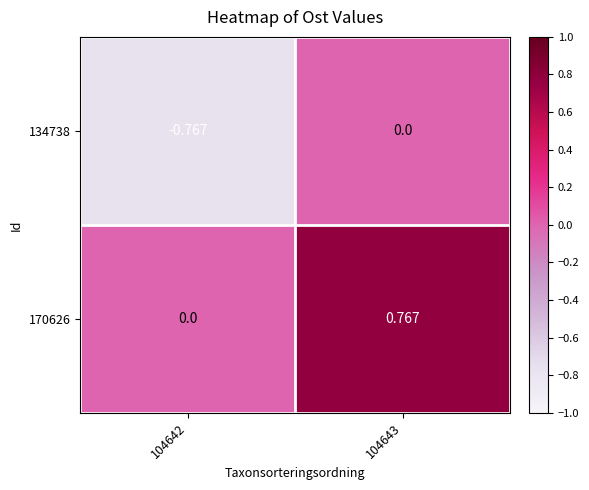

Count the number of categories in the chart.

2